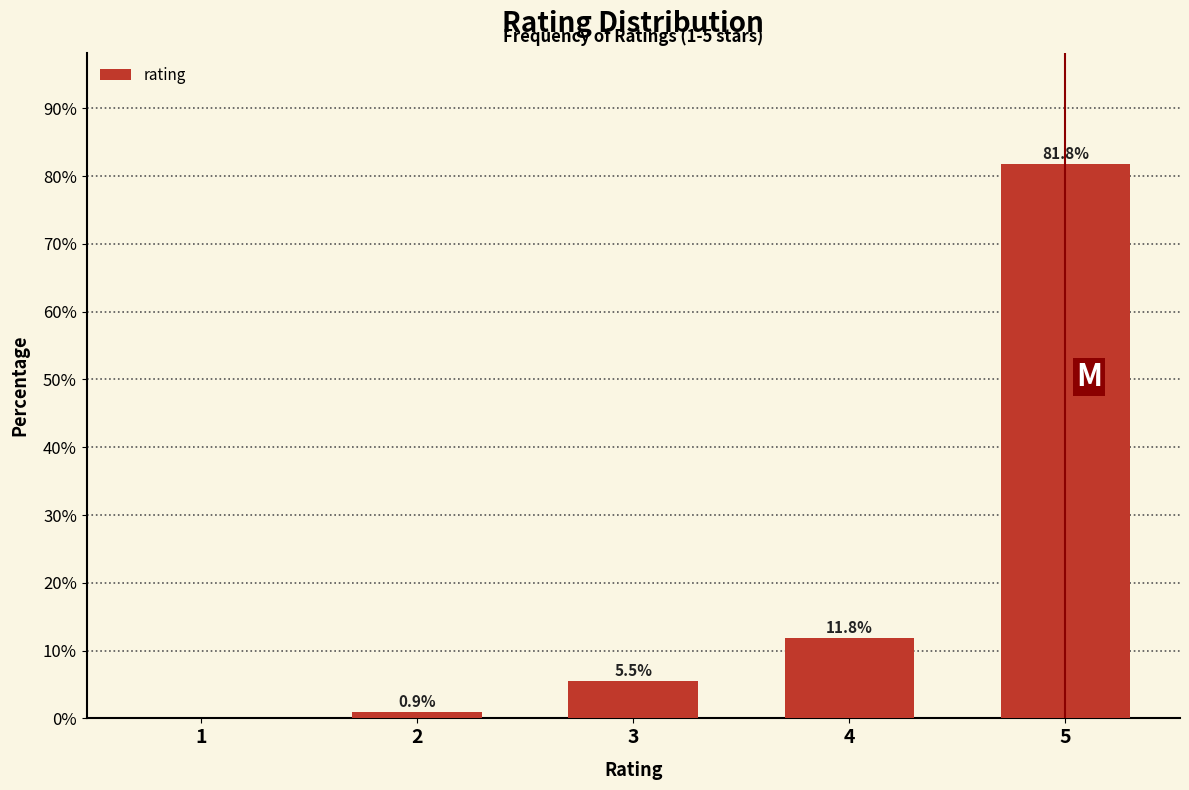

Reading left to right, list all the values displayed in this chart.

1=0.0	2=0.9	3=5.5	4=11.8	5=81.8